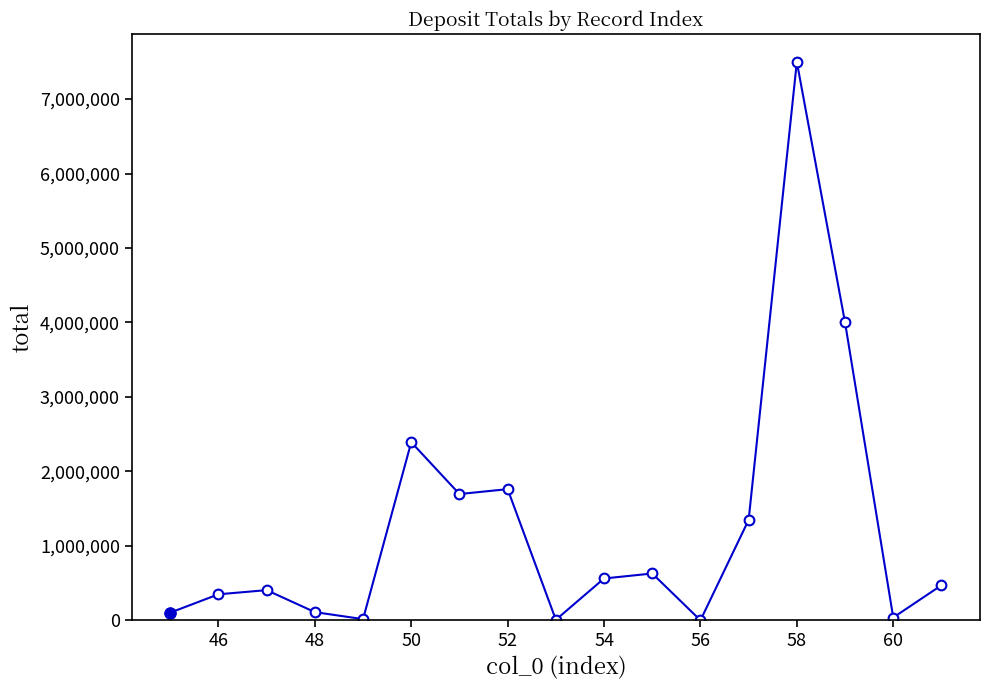

What is the greatest value displayed?

7499116